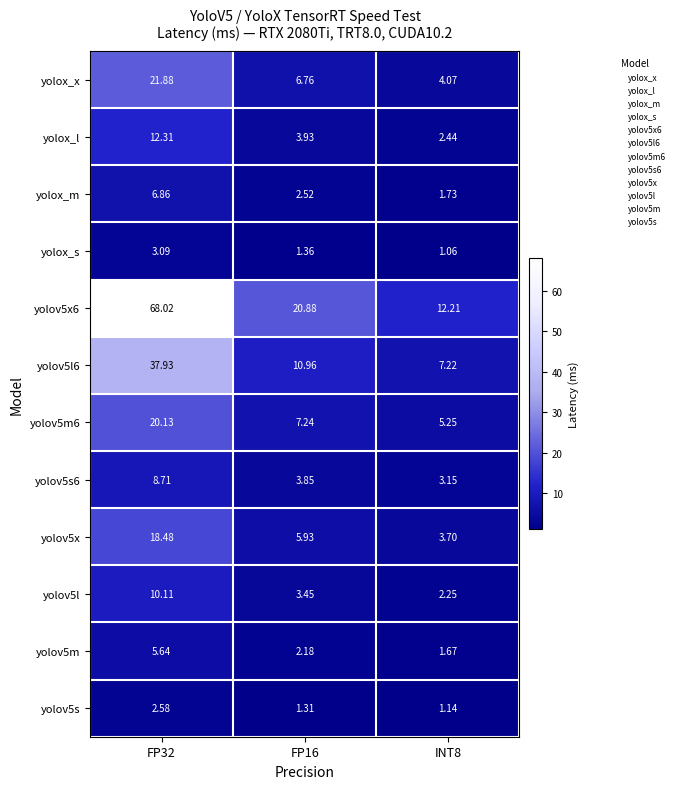

Count the number of categories in the chart.

3